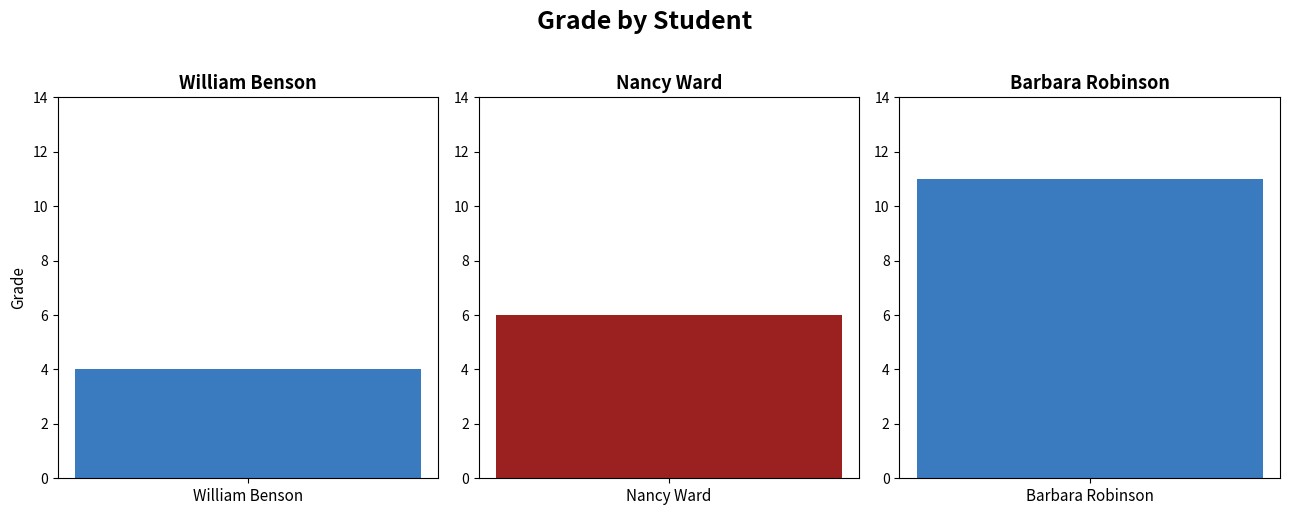

What is the label of the 3rd bar from the left?

Barbara Robinson